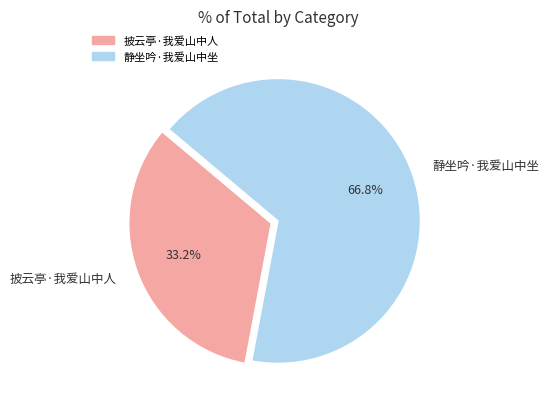

What is the ratio of the value at 披云亭·我爱山中人 to the value at 静坐吟·我爱山中坐?

0.5